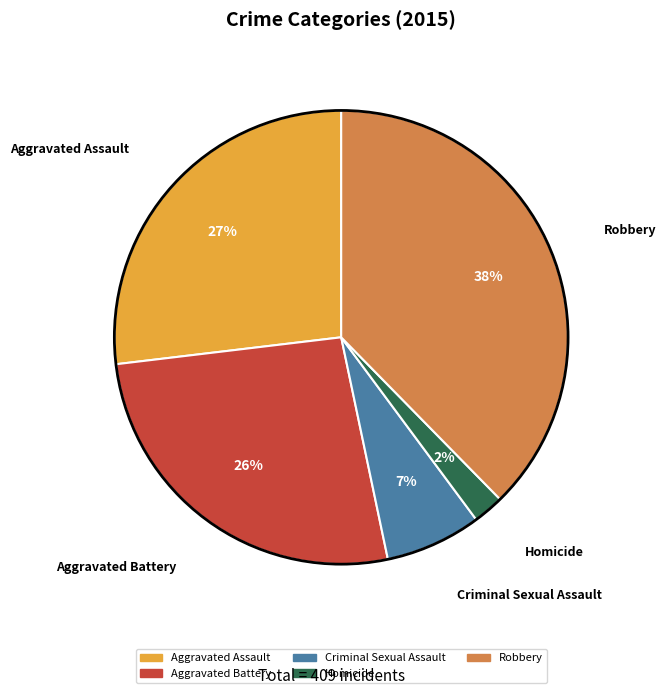

Which has a higher value, Robbery or Aggravated Assault?

Robbery